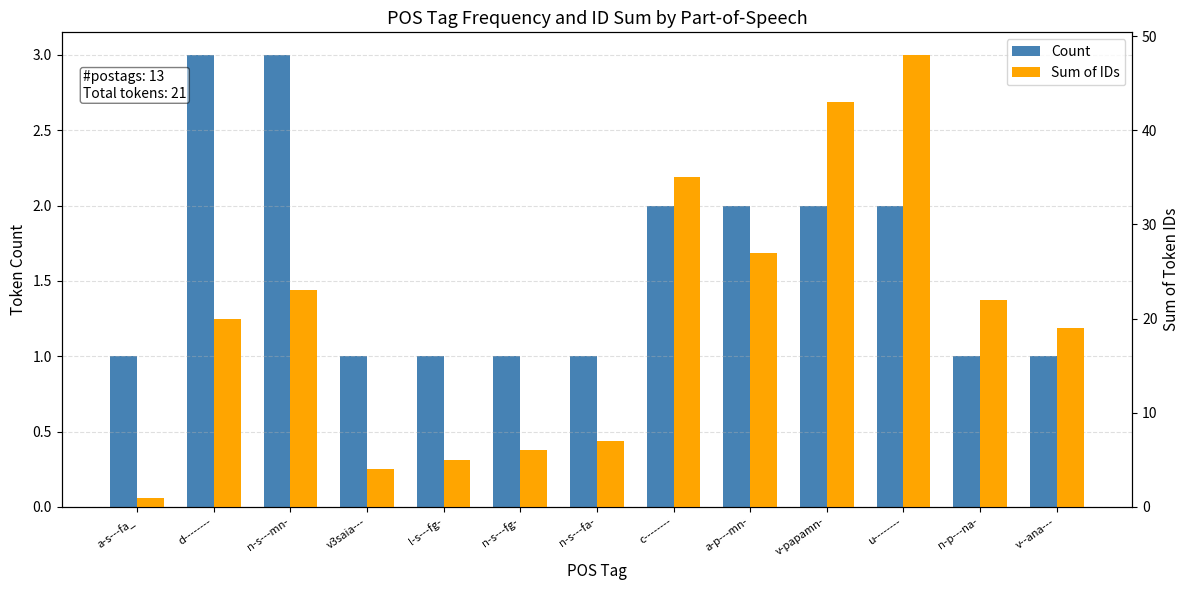

What is the spread (max minus min) of values at u--------?

46